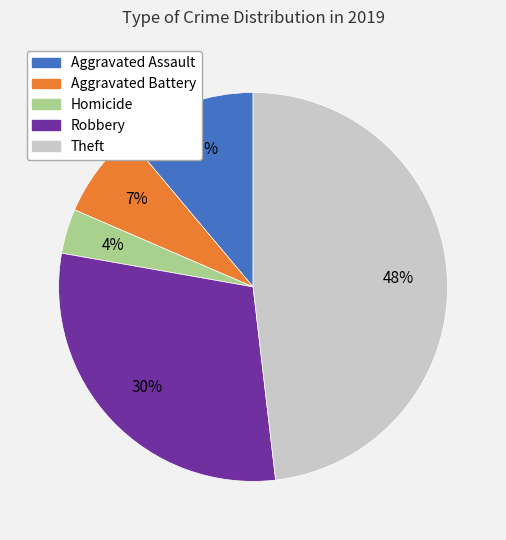

Rank the categories by value from highest to lowest.

Theft, Robbery, Aggravated Assault, Aggravated Battery, Homicide